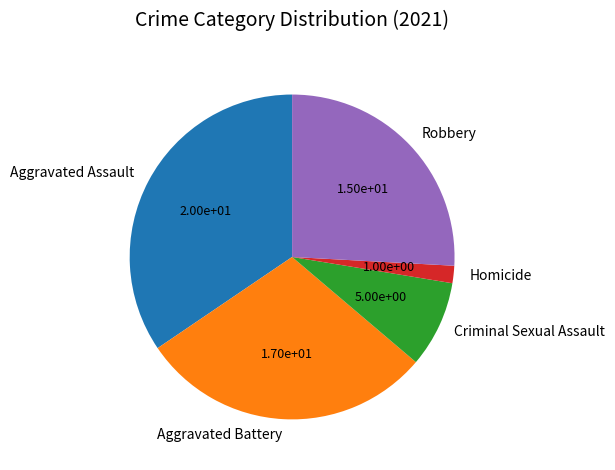

Combined, do Aggravated Assault and Robbery account for over 50%?

Yes